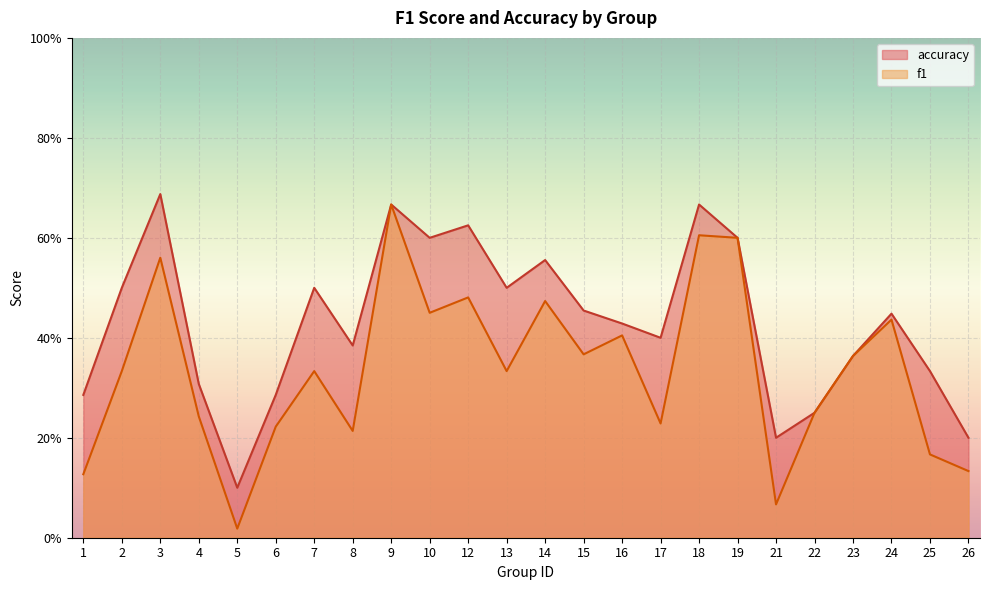

True or false: accuracy has a value of 0.4 at 1.

False